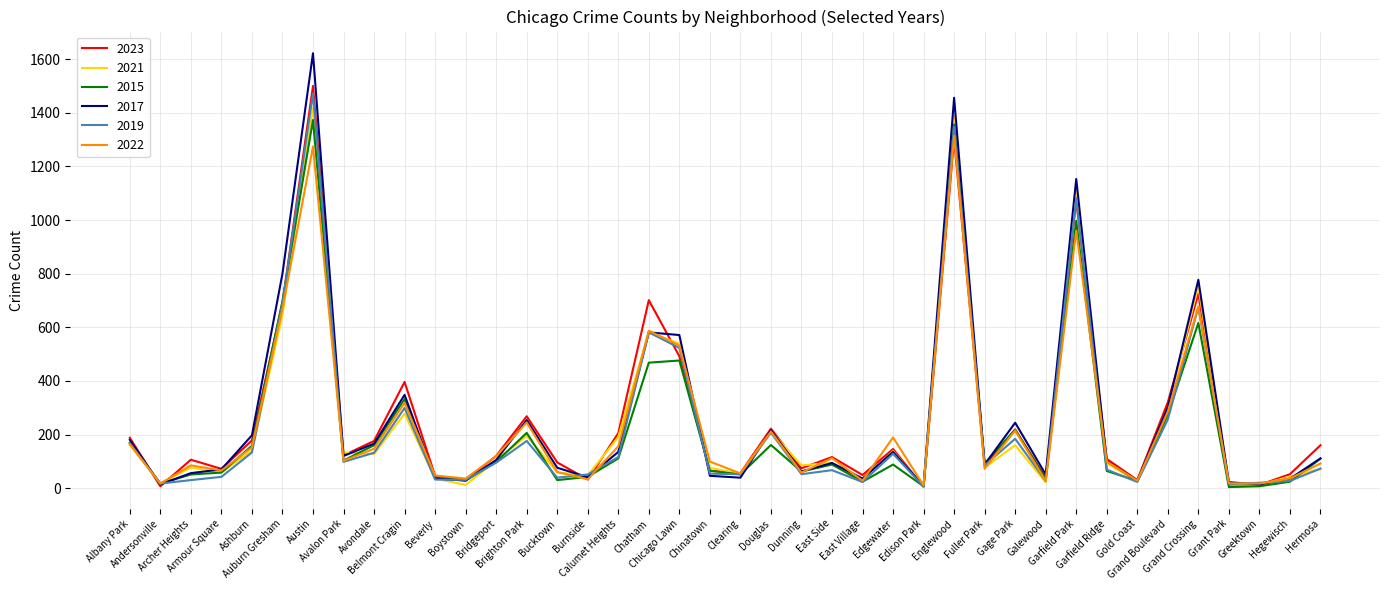

What is the difference between the 2019 values at Gold Coast and Brighton Park?

153